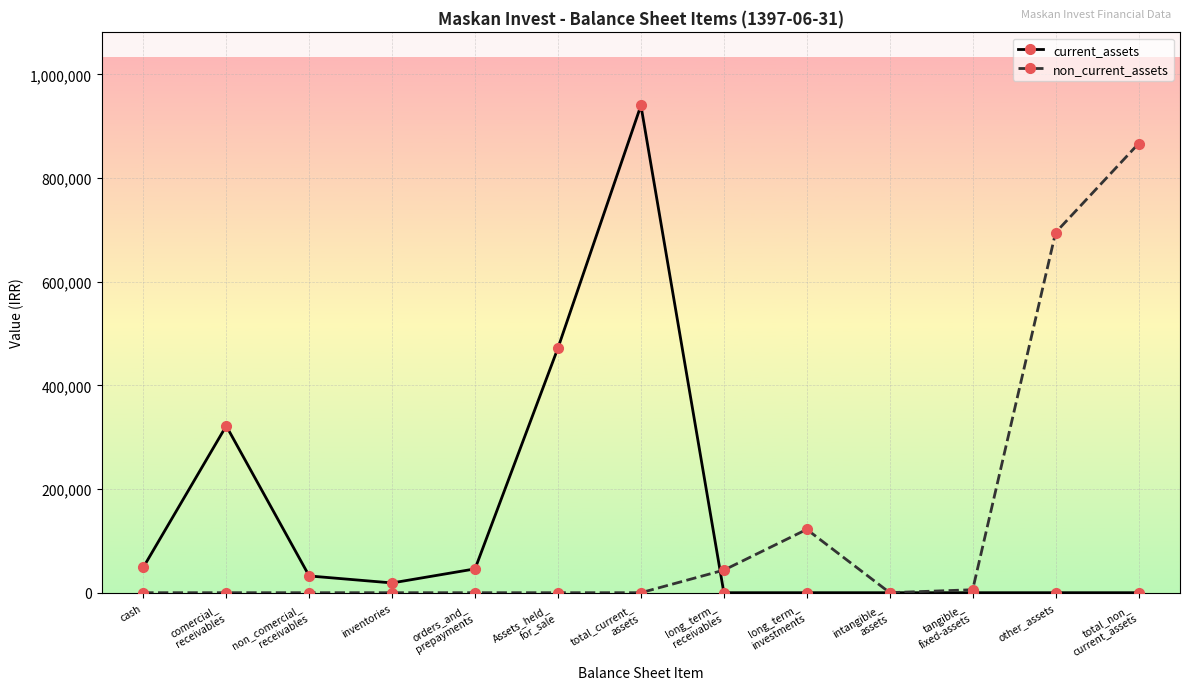

What is the label of the 2nd point from the left?

comercial_
receivables